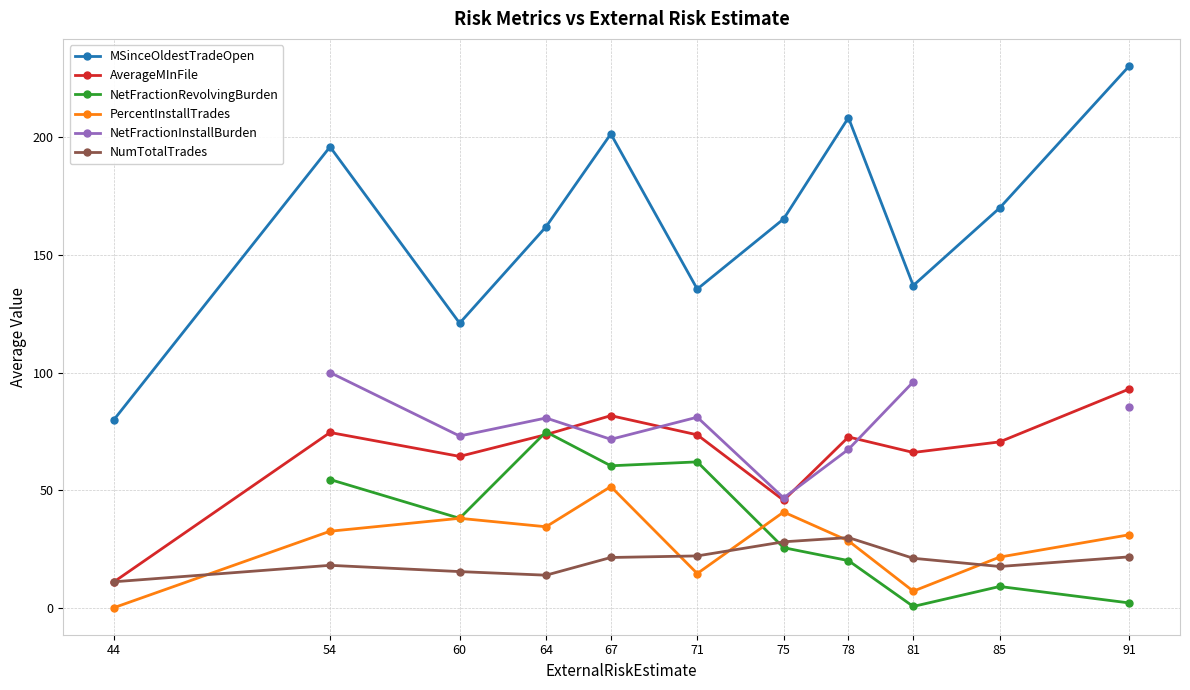

Does the chart have visible grid lines?

Yes